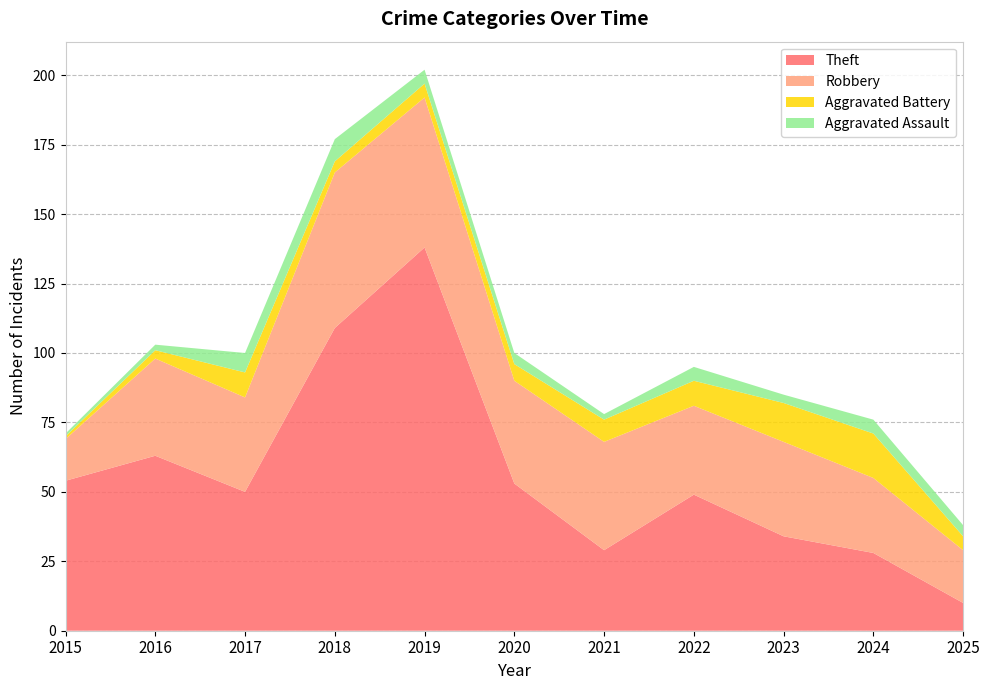

Reading left to right, transcribe all the data shown in this chart.

Theft: 54	63	50	109	138	53	29	49	34	28	10
Robbery: 15	35	34	56	54	37	39	32	34	27	19
Aggravated Battery: 1	3	9	4	5	6	8	9	14	16	5
Aggravated Assault: 1	2	7	8	5	4	2	5	3	5	4